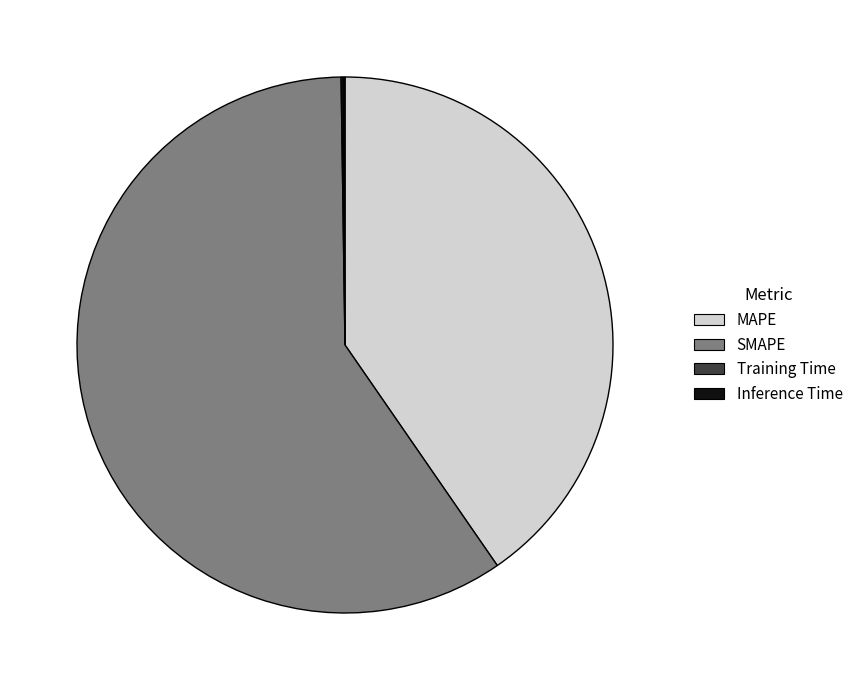

The SMAPE slice represents 45% of the pie. True or false?

False